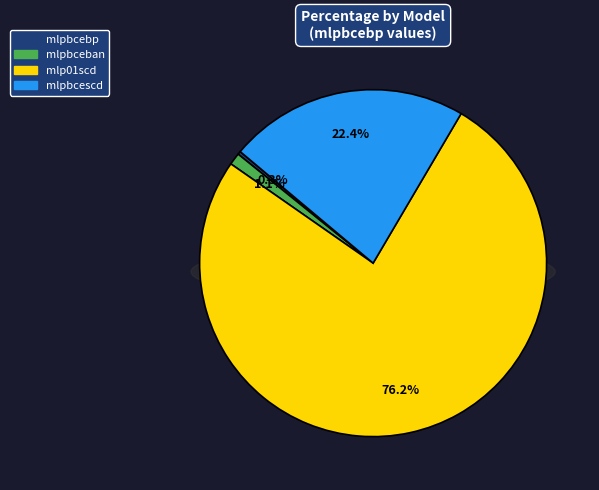

Which category accounts for the majority?

mlp01scd